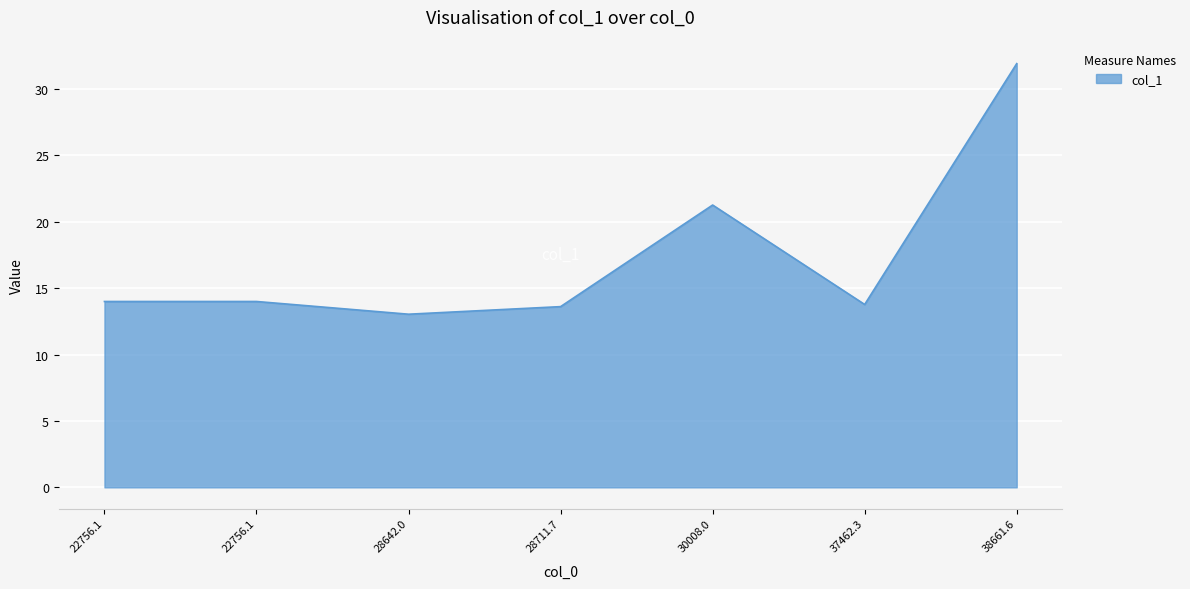

What is the sum of the values at 22756.1 and 28642.0?

27.0